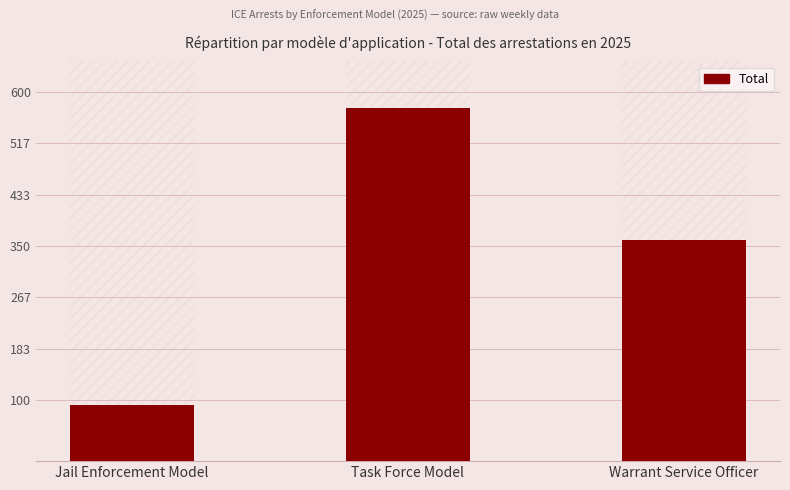

List the labels in order of value, largest first.

Task Force Model, Warrant Service Officer, Jail Enforcement Model